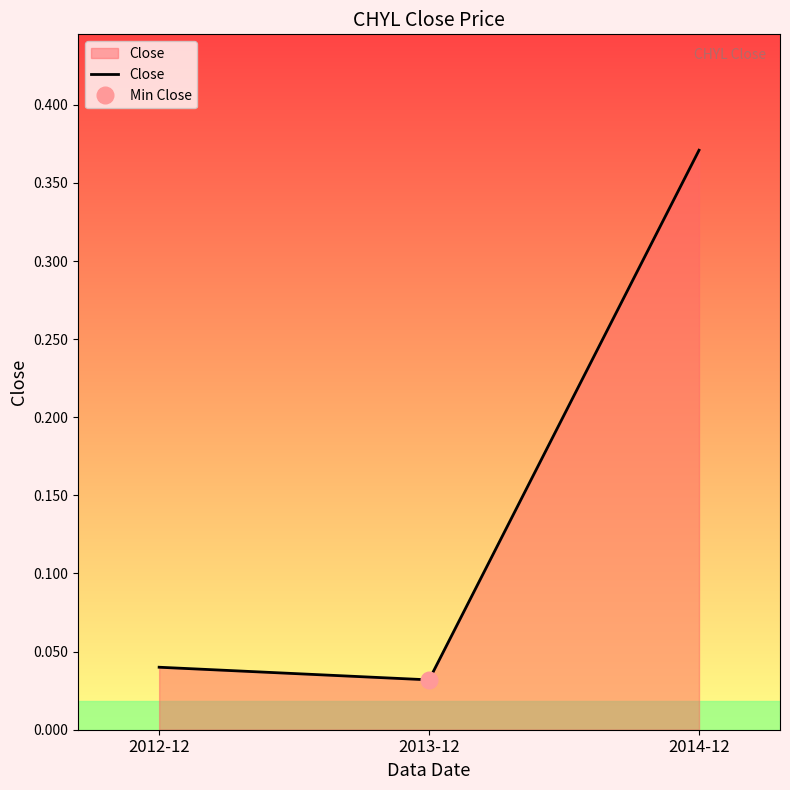

What is the change in value from 2012-12 to 2014-12?

+0.3